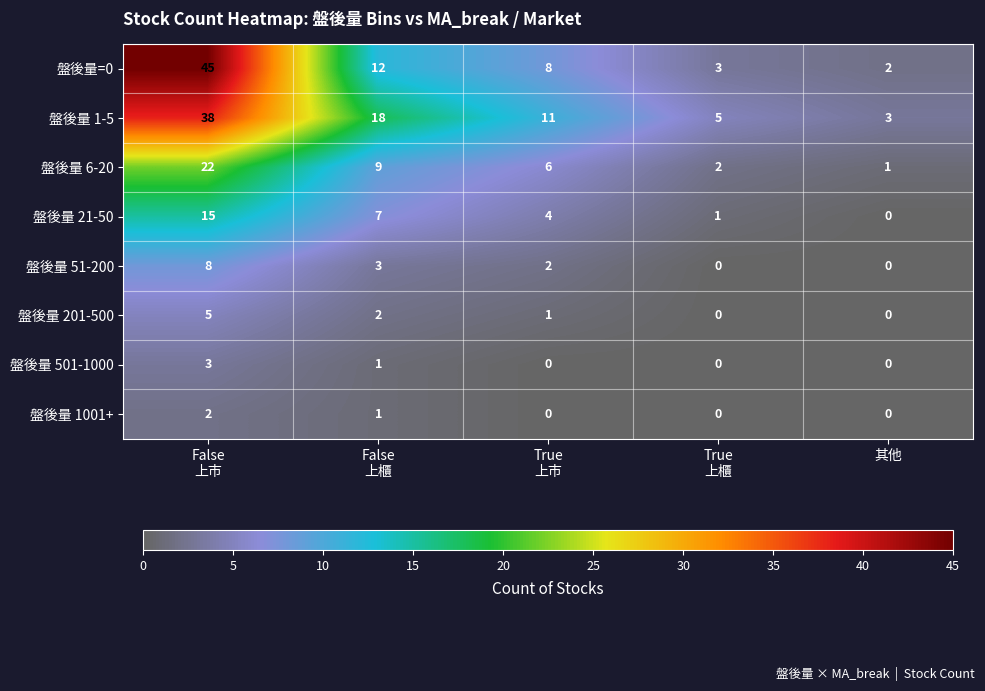

Is it true that 盤後量 21-50 equals 10 at 其他?

False